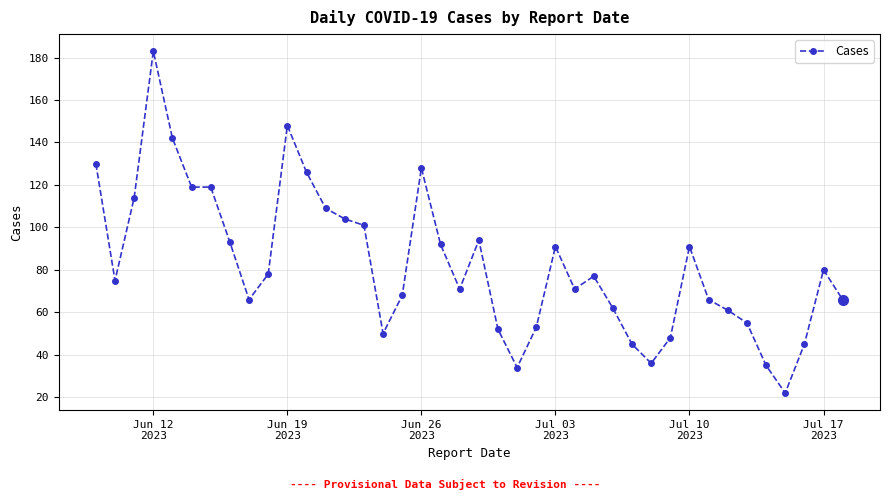

What is the greatest value displayed?

183